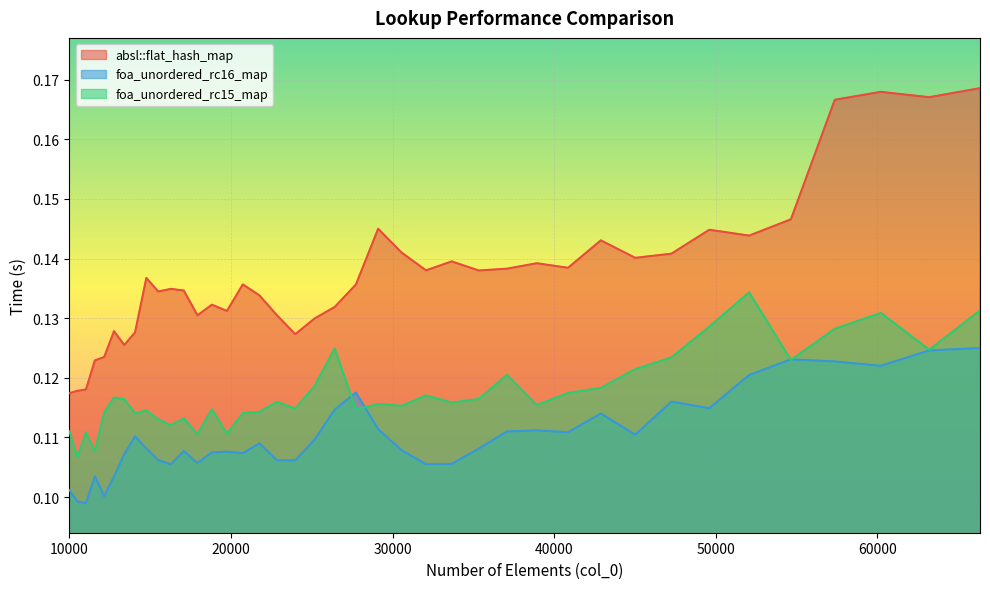

What are all the series names shown in the legend?

absl::flat_hash_map, foa_unordered_rc16_map, foa_unordered_rc15_map